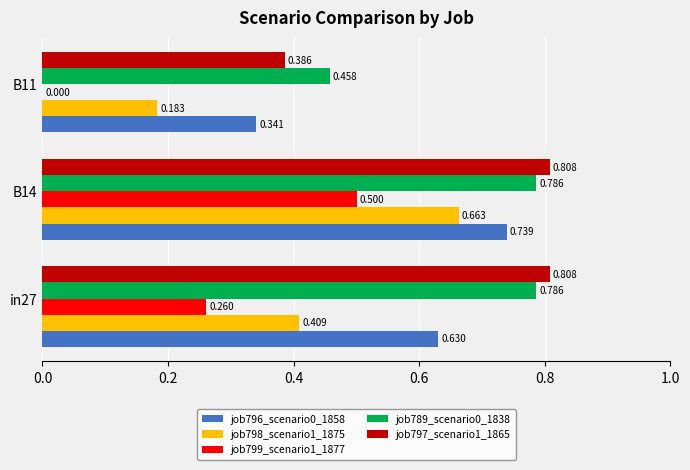

Is the value of job798_scenario1_1875 at B14 greater than the value of job799_scenario1_1877 at B11?

Yes